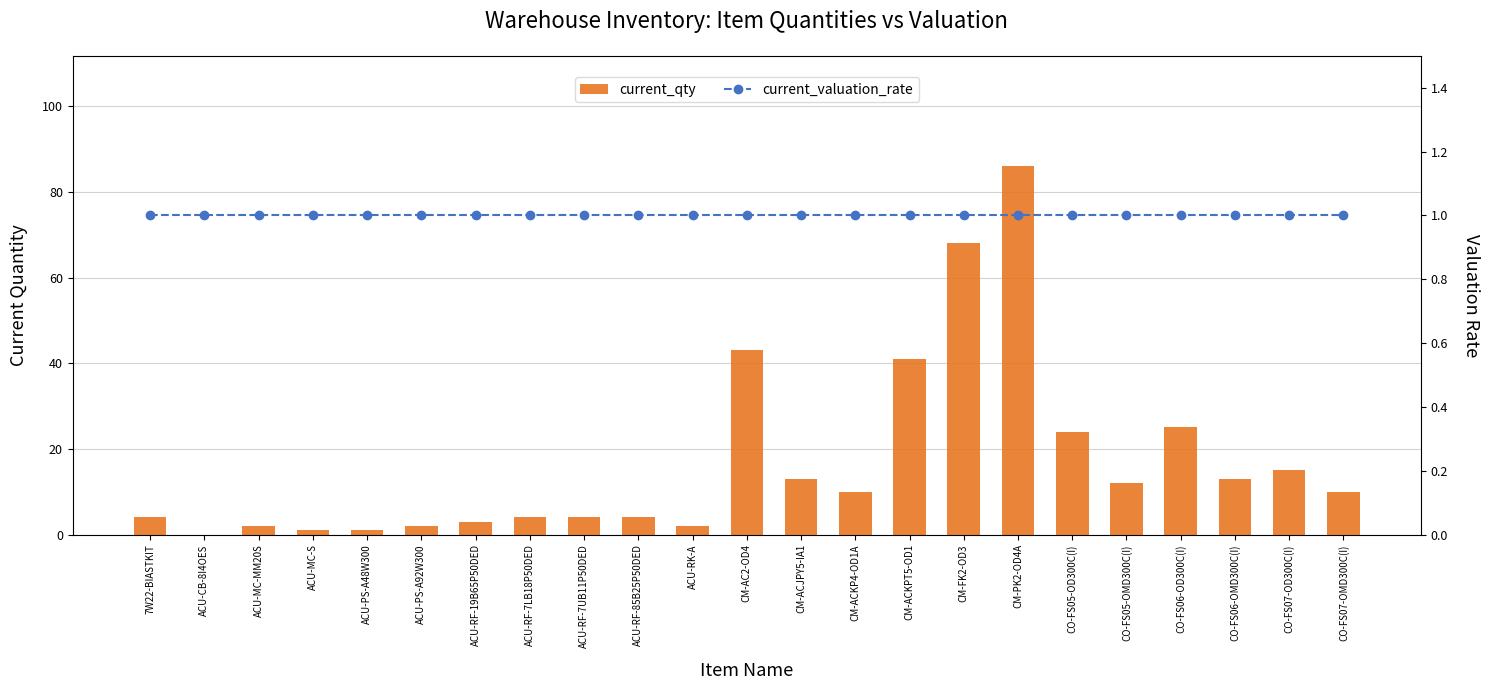

Rank the series by their maximum value, from highest to lowest.

current_qty, current_valuation_rate